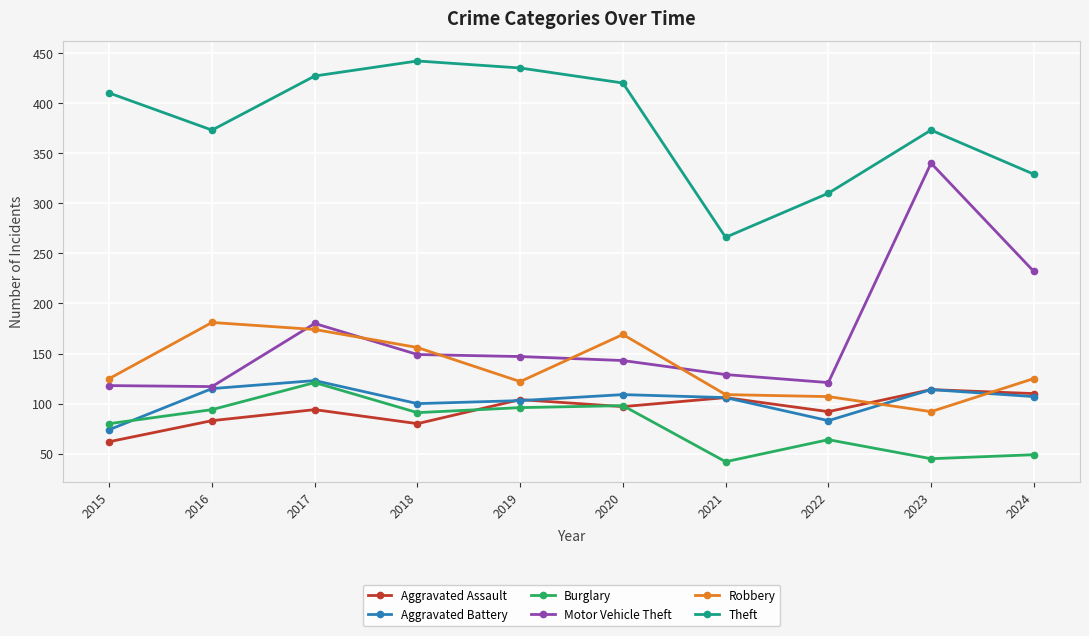

The value of Robbery at 2017 is 174. True or false?

True